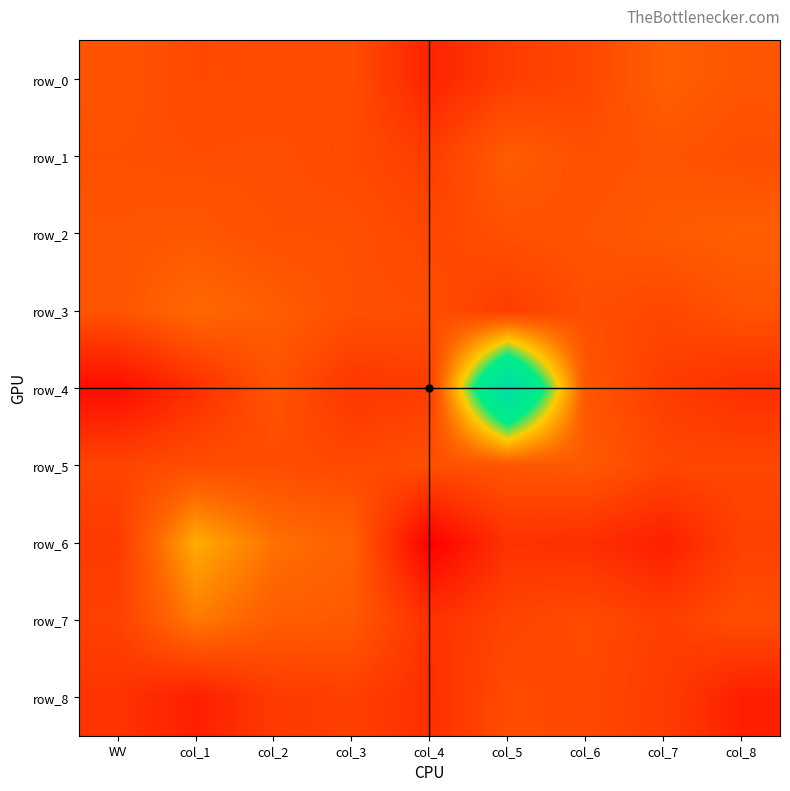

Reading right to left, extract all data points from this chart.

row_0: col_8=0.1	col_7=0.1	col_6=-0.0	col_5=-0.1	col_4=-0.3	col_3=0.0	col_2=-0.0	col_1=-0.0	WV=0.1
row_1: col_8=0.0	col_7=0.1	col_6=0.0	col_5=0.1	col_4=-0.1	col_3=-0.0	col_2=0.0	col_1=0.0	WV=0.0
row_2: col_8=0.1	col_7=0.1	col_6=0.1	col_5=0.0	col_4=-0.0	col_3=0.0	col_2=0.0	col_1=0.1	WV=0.1
row_3: col_8=0.1	col_7=-0.0	col_6=0.0	col_5=-0.1	col_4=0.0	col_3=0.0	col_2=0.1	col_1=0.2	WV=0.1
row_4: col_8=-0.2	col_7=-0.1	col_6=0.1	col_5=2.1	col_4=-0.1	col_3=-0.2	col_2=0.1	col_1=-0.2	WV=-0.5
row_5: col_8=-0.0	col_7=-0.0	col_6=0.1	col_5=0.1	col_4=0.0	col_3=-0.0	col_2=0.0	col_1=0.0	WV=-0.1
row_6: col_8=-0.1	col_7=-0.3	col_6=-0.2	col_5=-0.2	col_4=-0.6	col_3=0.2	col_2=0.3	col_1=0.6	WV=-0.1
row_7: col_8=0.0	col_7=-0.1	col_6=-0.0	col_5=-0.1	col_4=-0.2	col_3=0.1	col_2=0.1	col_1=0.3	WV=-0.1
row_8: col_8=-0.3	col_7=-0.1	col_6=-0.0	col_5=-0.0	col_4=-0.2	col_3=-0.1	col_2=-0.1	col_1=-0.4	WV=-0.2